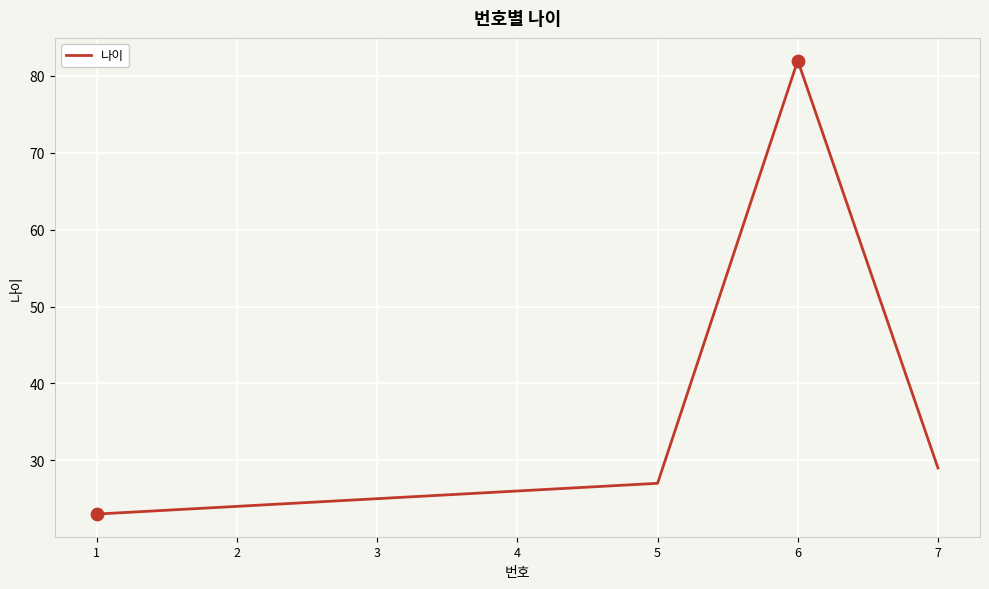

Between 4 and 5, which is larger?

5